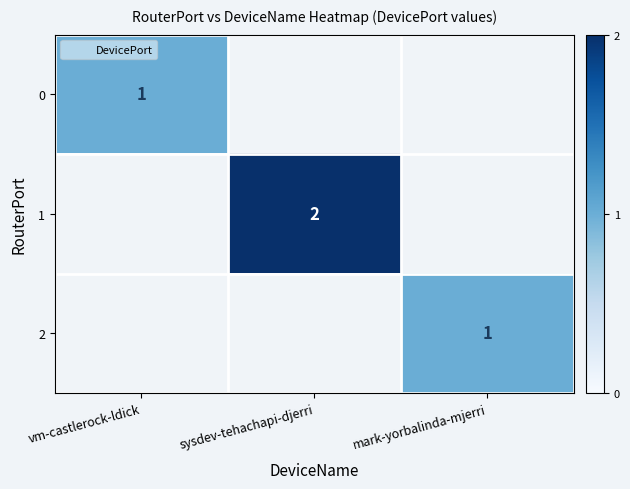

How many series are shown in this chart?

3